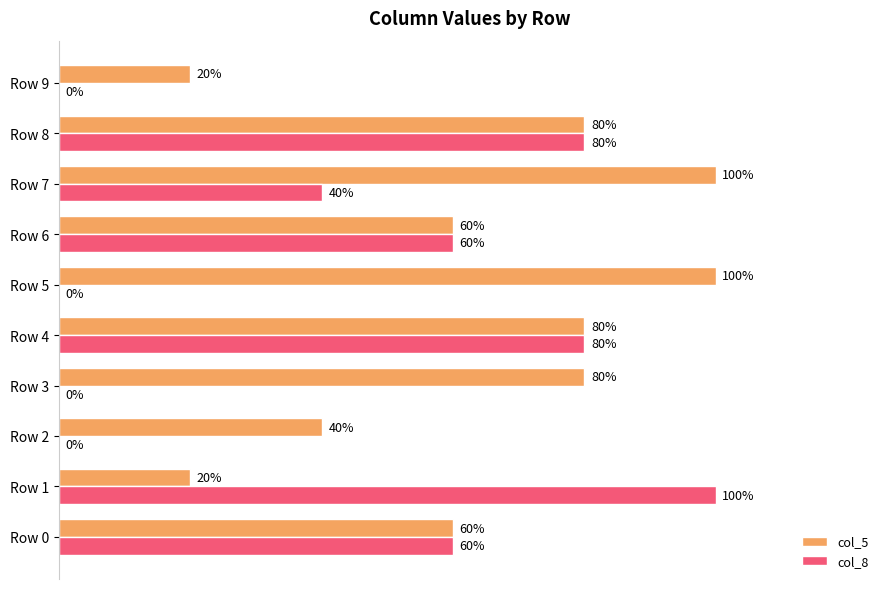

What are all the series names shown in the legend?

col_5, col_8